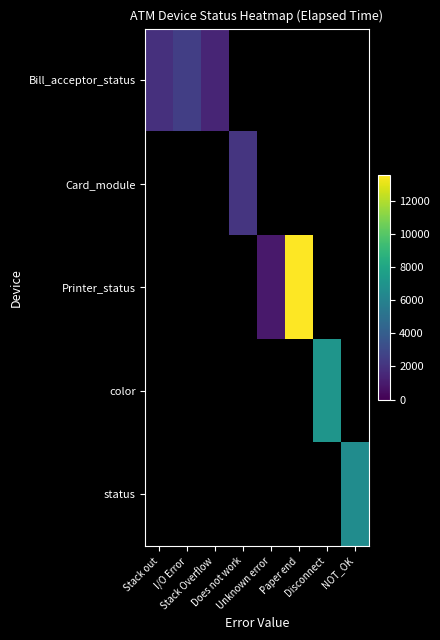

Is the value of Bill_acceptor_status at Stack Overflow greater than the value of status at I/O Error?

No